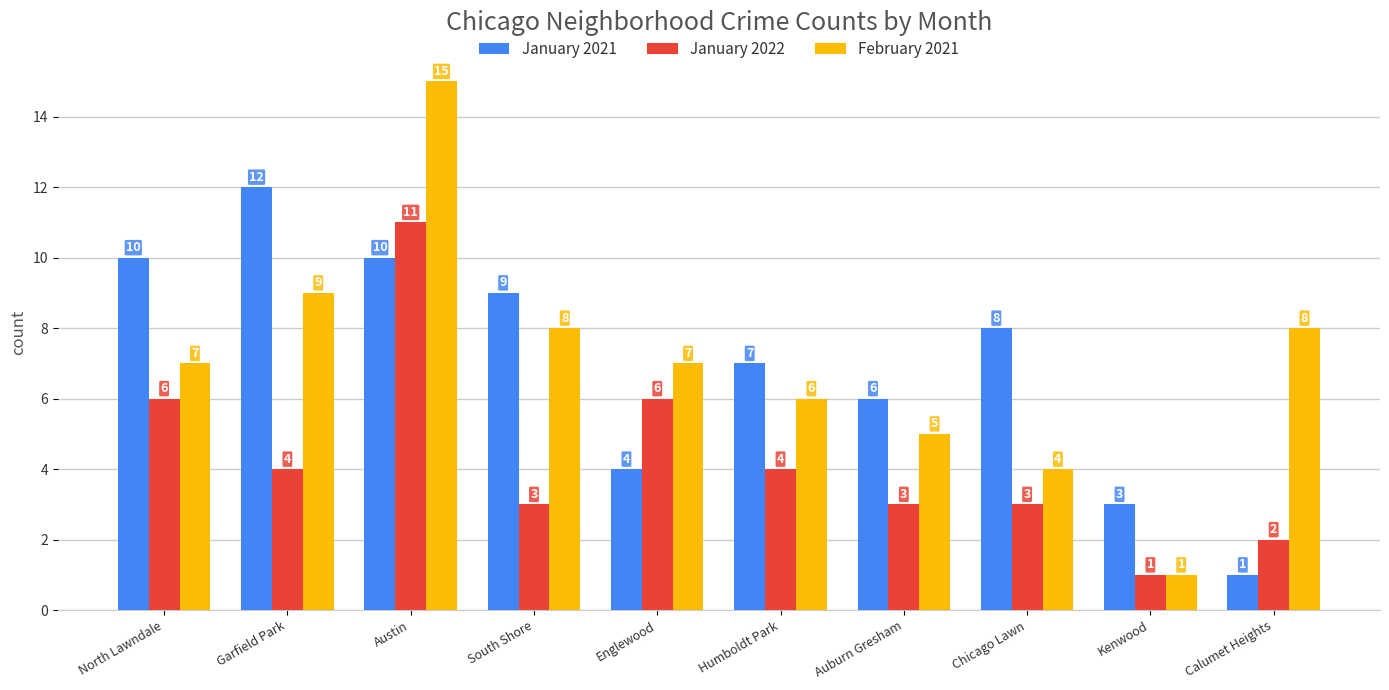

Reading right to left, what are all the values shown in this chart?

January 2021: 1	3	8	6	7	4	9	10	12	10
January 2022: 2	1	3	3	4	6	3	11	4	6
February 2021: 8	1	4	5	6	7	8	15	9	7